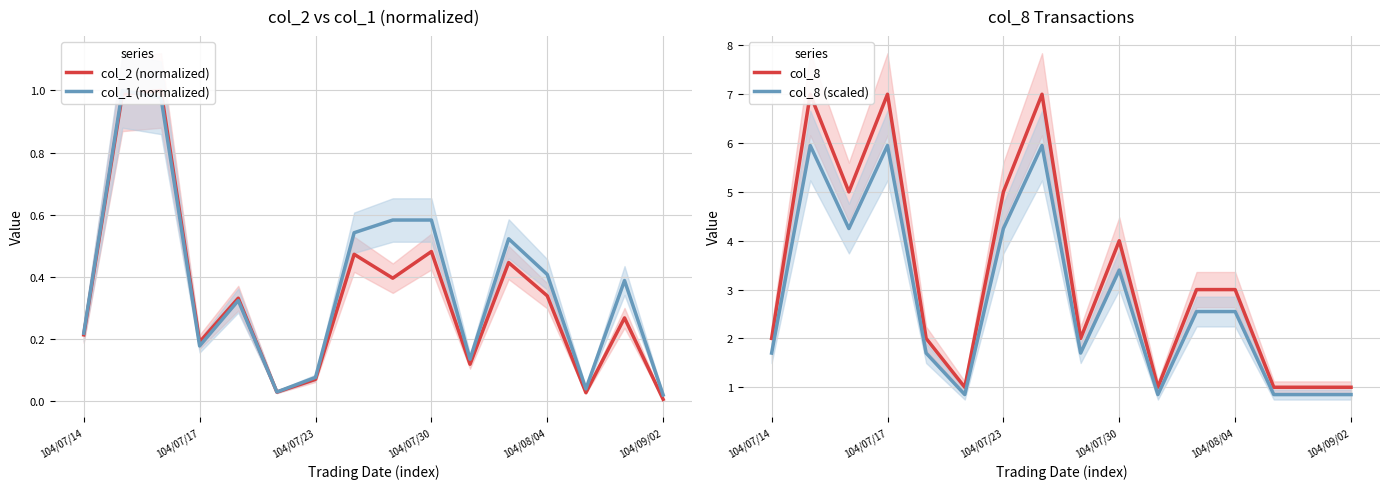

Reading left to right, transcribe all the data shown in this chart.

col_2 (normalized): 0.2	1.0	1.0	0.2	0.3	0.0	0.1	0.5	0.4	0.5	0.1	0.4	0.3	0.0	0.3	0.0
col_1 (normalized): 0.2	1.0	1.0	0.2	0.3	0.0	0.1	0.5	0.6	0.6	0.1	0.5	0.4	0.0	0.4	0.0
col_8: 2.0	7.0	5.0	7.0	2.0	1.0	5.0	7.0	2.0	4.0	1.0	3.0	3.0	1.0	1.0	1.0
col_8 (scaled): 1.7	6.0	4.2	6.0	1.7	0.8	4.2	6.0	1.7	3.4	0.8	2.5	2.5	0.8	0.8	0.8